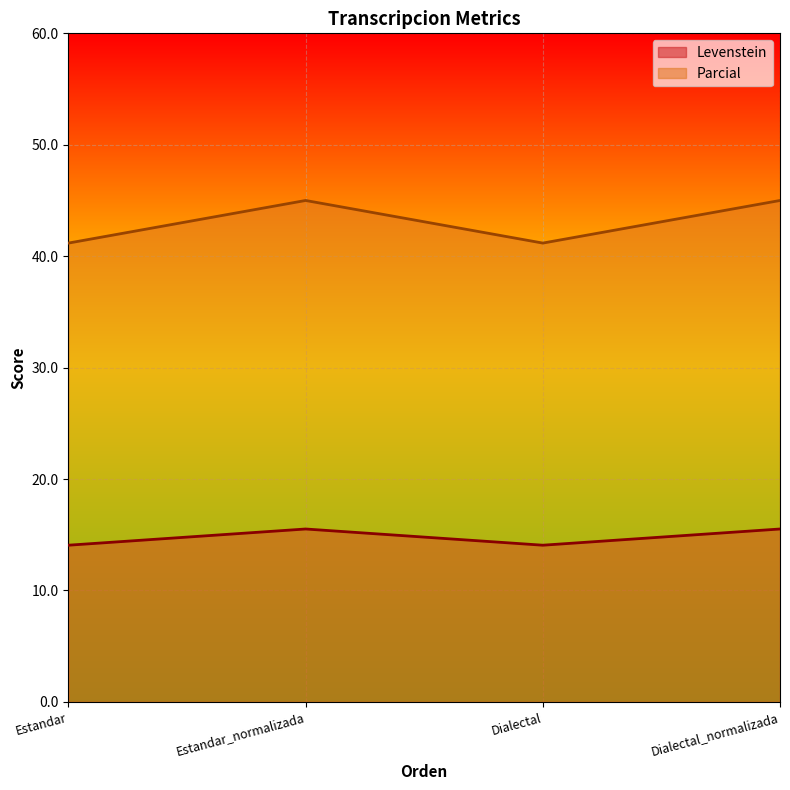

The value of Parcial at Dialectal_normalizada is 45.0. True or false?

True